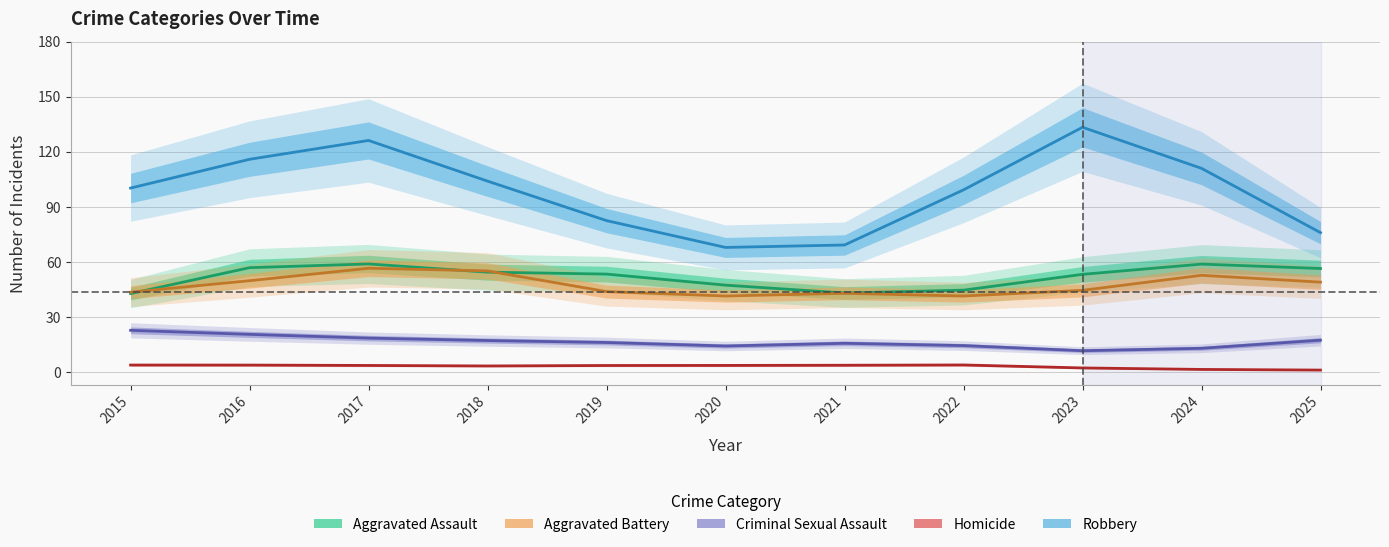

Reading left to right, extract all data points from this chart.

Aggravated Assault: 42.9	57.0	59.0	54.5	53.5	47.5	43.2	44.7	53.3	58.9	56.5
Aggravated Battery: 43.6	49.9	56.7	55.2	44.0	41.6	43.0	41.5	44.6	52.8	49.1
Criminal Sexual Assault: 22.9	20.7	18.7	17.3	16.3	14.4	15.8	14.6	11.8	13.1	17.5
Homicide: 4.0	4.0	3.8	3.5	3.8	3.8	3.9	4.0	2.4	1.6	1.3
Robbery: 100.3	115.9	126.2	104.1	82.6	68.0	69.3	99.3	133.4	111.0	76.0